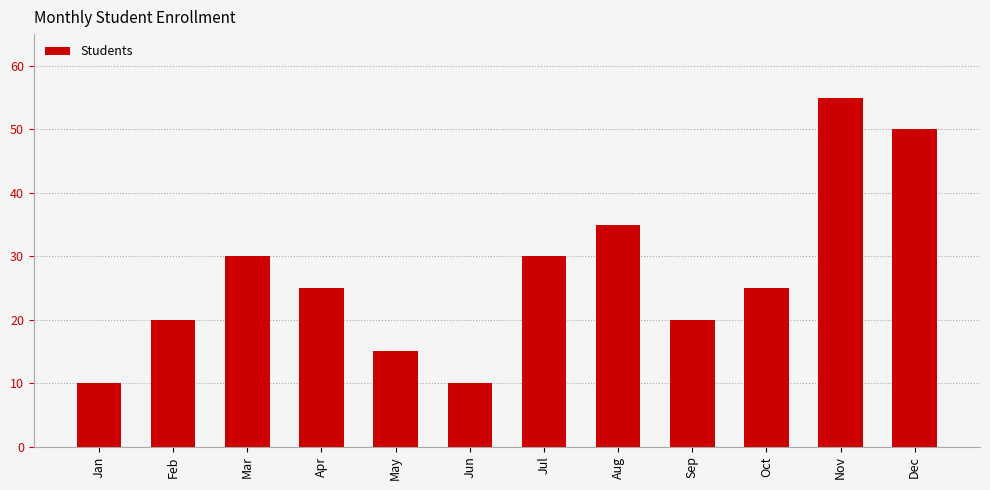

Count the values in the range 20 to 35.

7